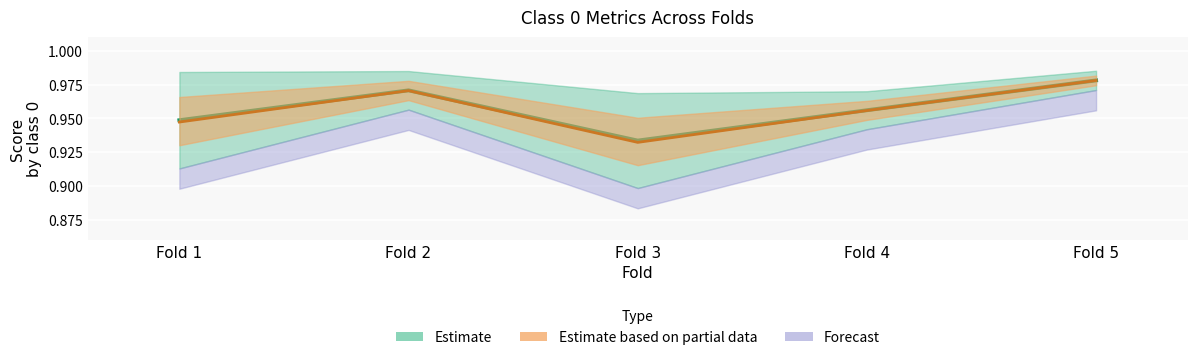

How many lines are shown in the chart?

2